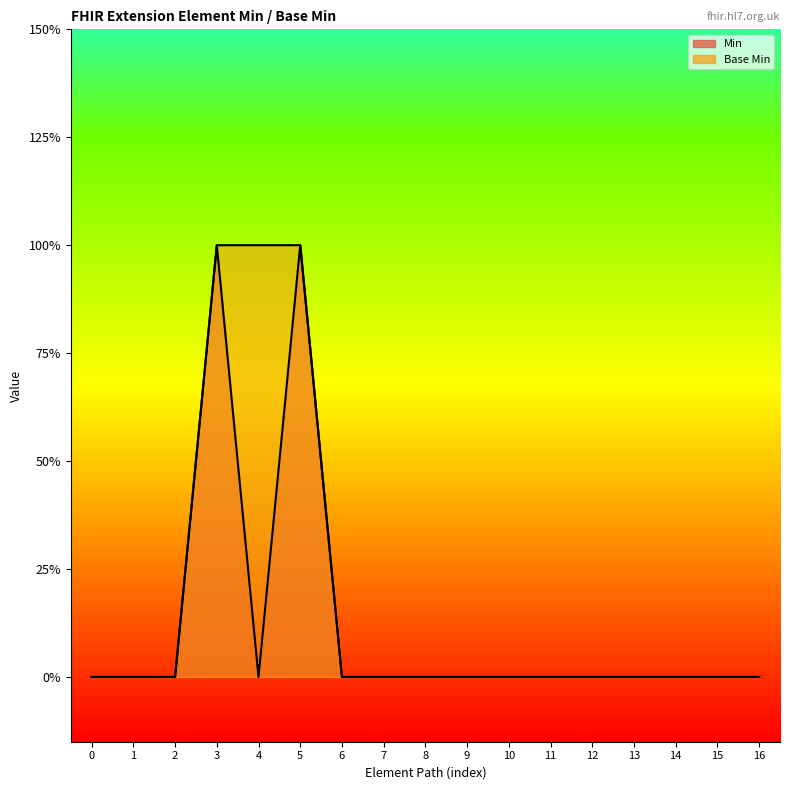

True or false: Min and Base Min cross at least once.

False